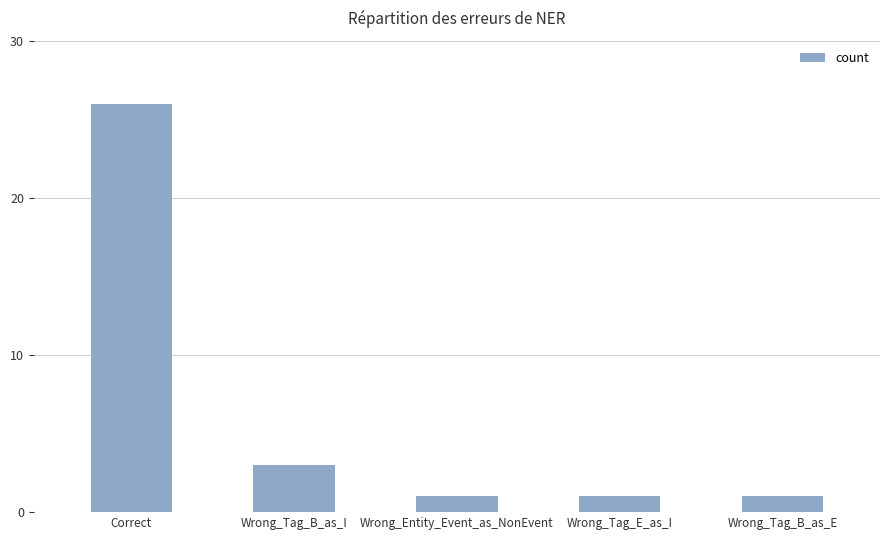

Reading left to right, extract all data points from this chart.

26	3	1	1	1